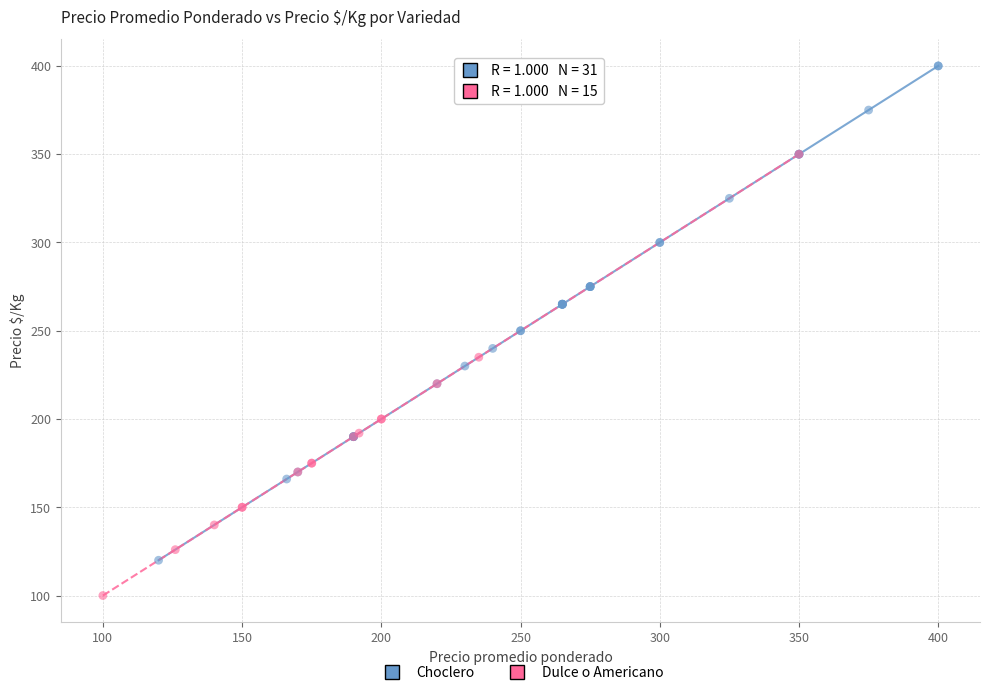

Which series reaches the maximum Y coordinate?

Choclero